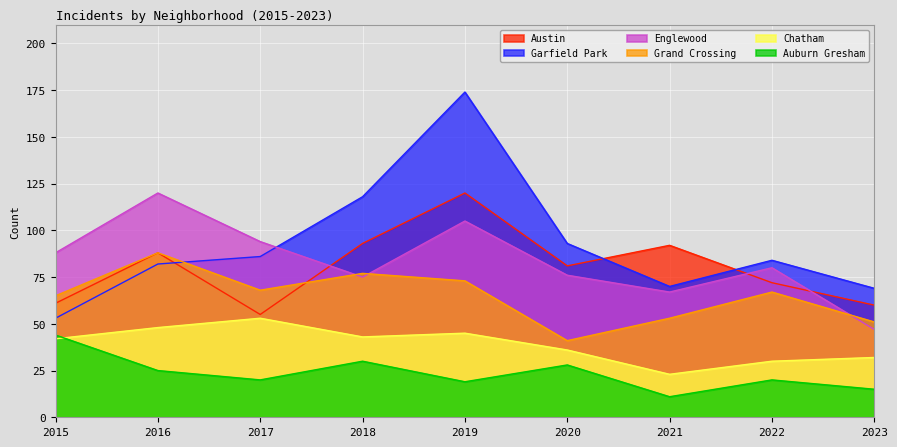

At which category does Chatham reach its first local peak?

2017